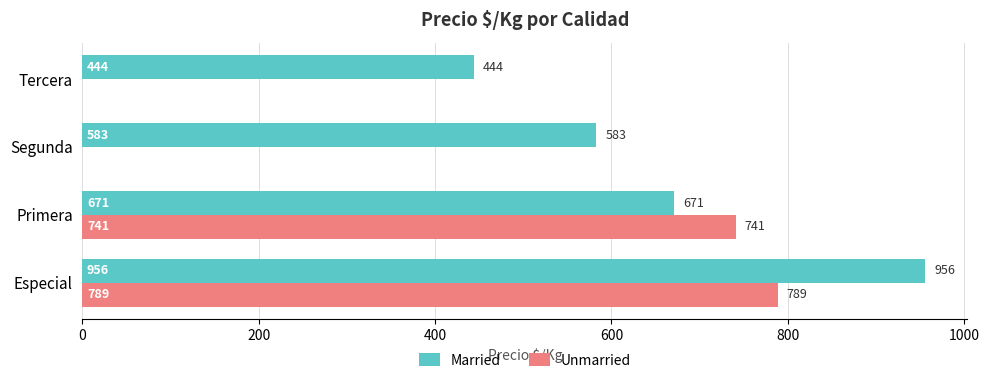

Read the Married value at Primera, to the nearest 50.

650